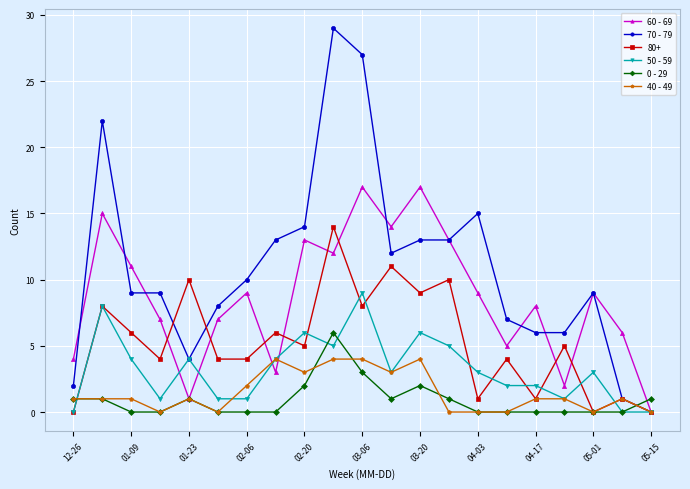

Which series has the largest total across all categories?

70 - 79